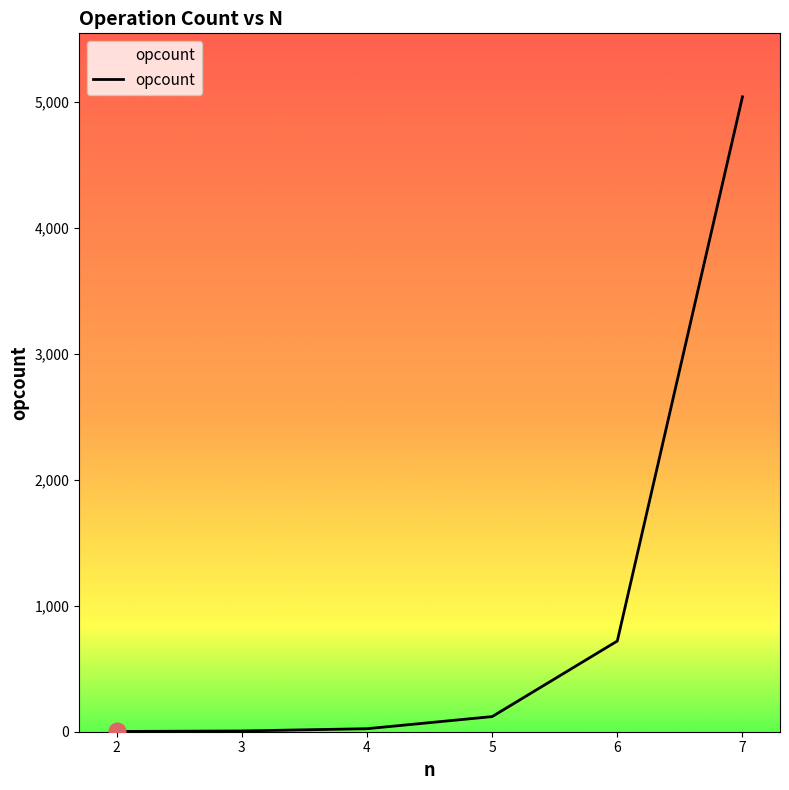

True or false: there are more than 1 points higher than both neighbors.

False